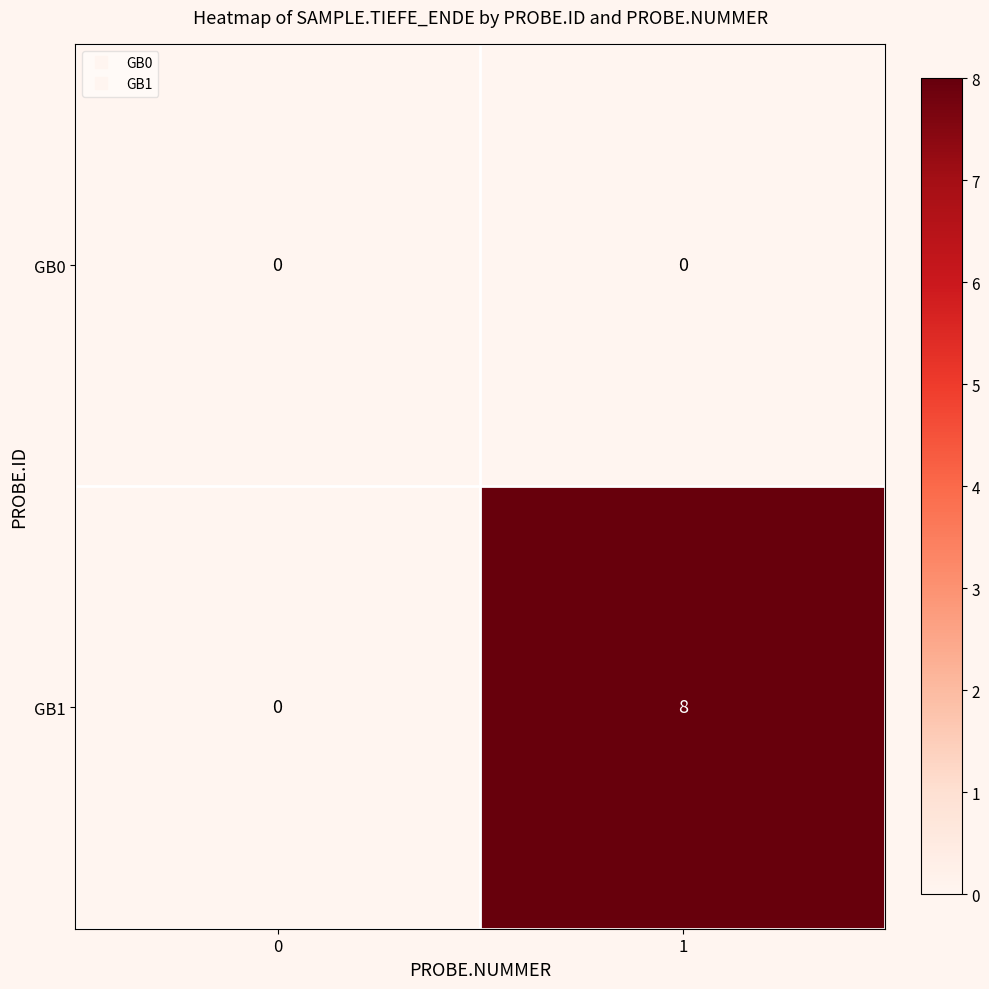

Rank the series by their maximum value, from highest to lowest.

GB1, GB0